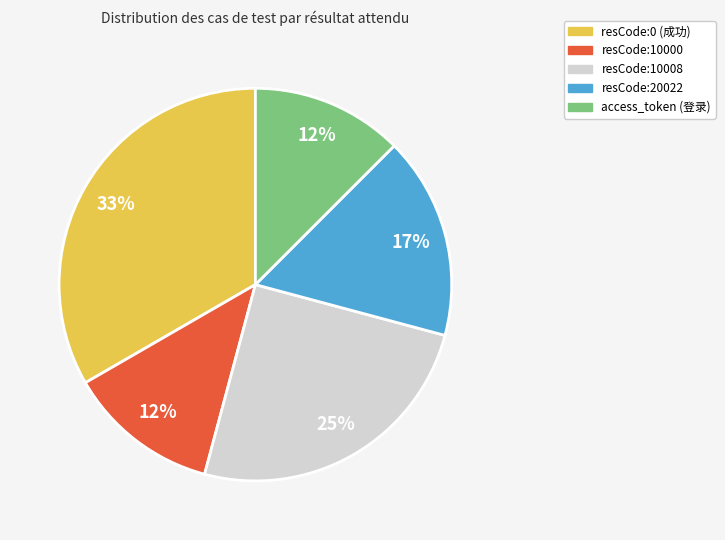

To the nearest percent, what is the average slice percentage?

20%